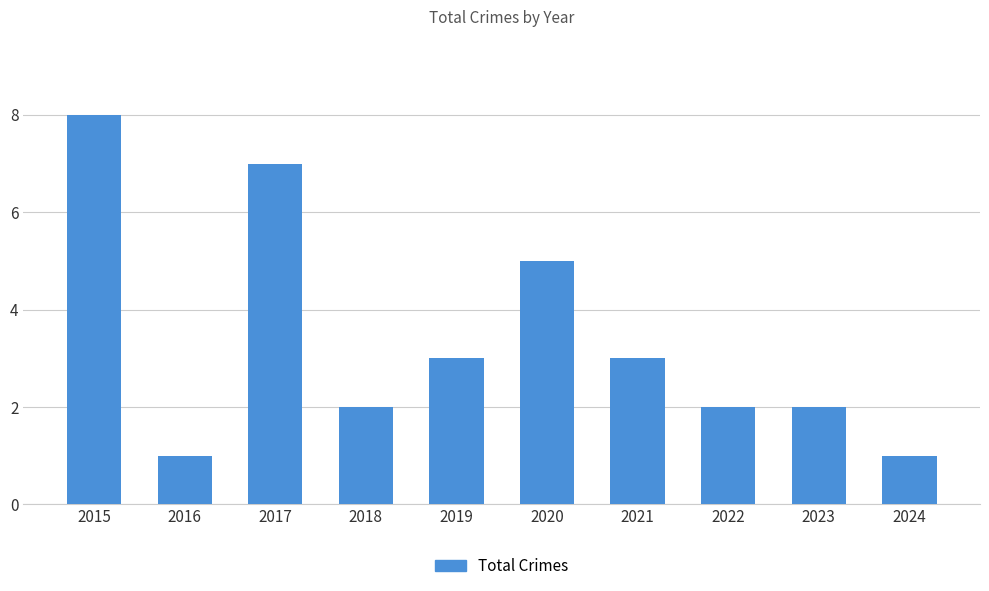

Which label corresponds to the largest value in the chart?

2015